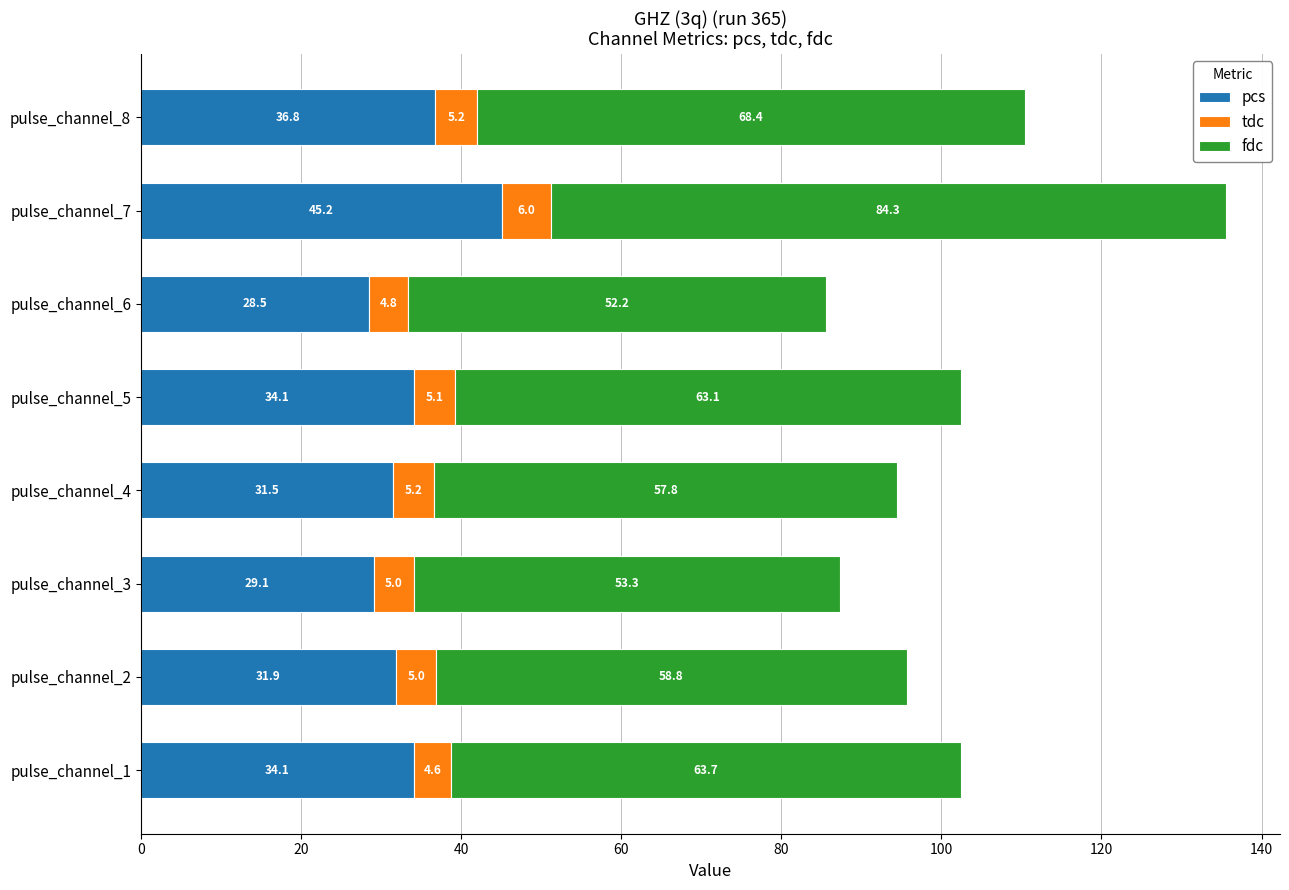

The pcs series shows 31.5 at pulse_channel_4. True or false?

True